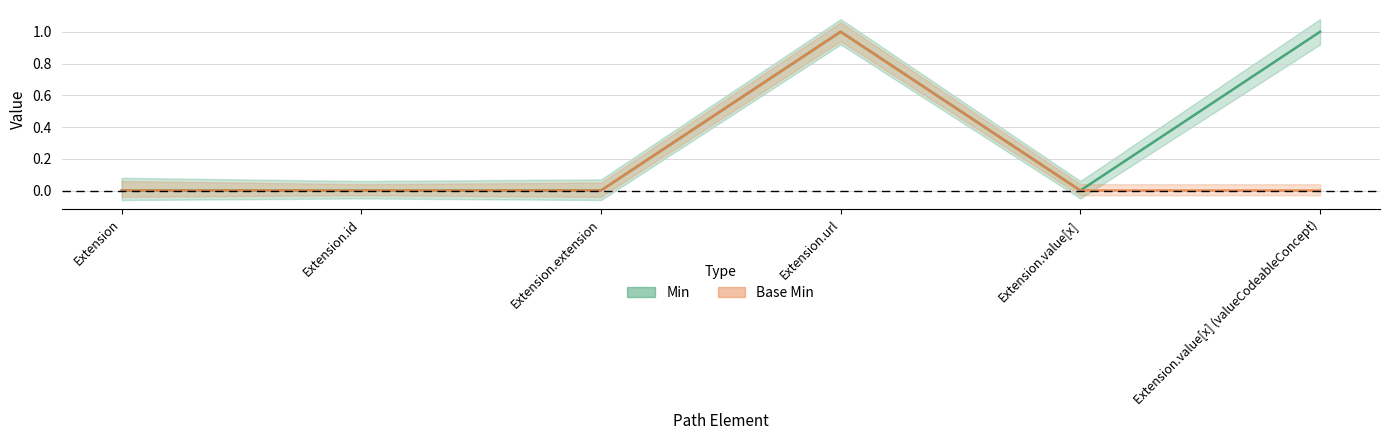

What is the difference between the maximum and second lowest values in the Min series?

1